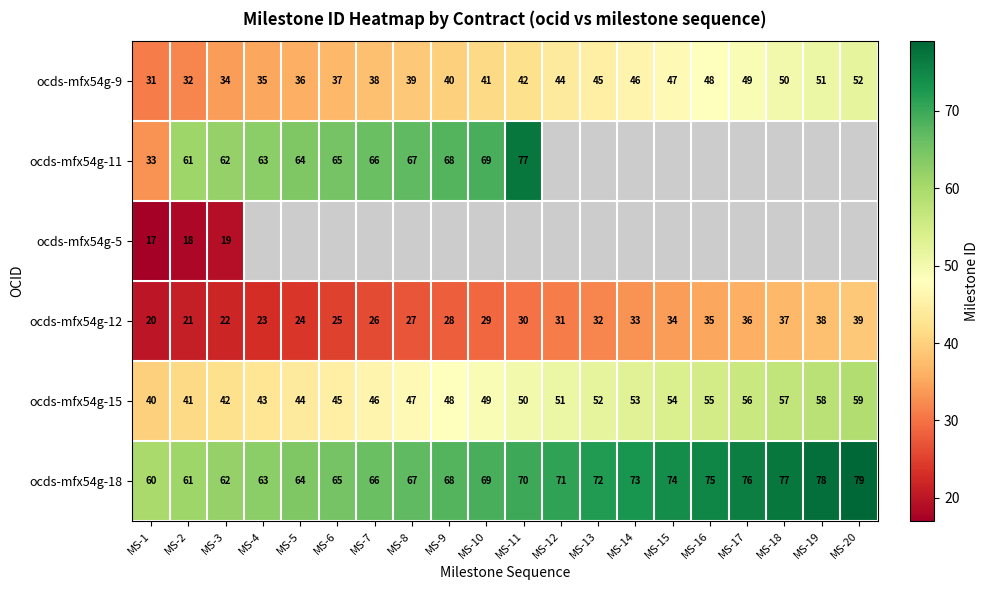

What is the greatest value displayed?

79.0